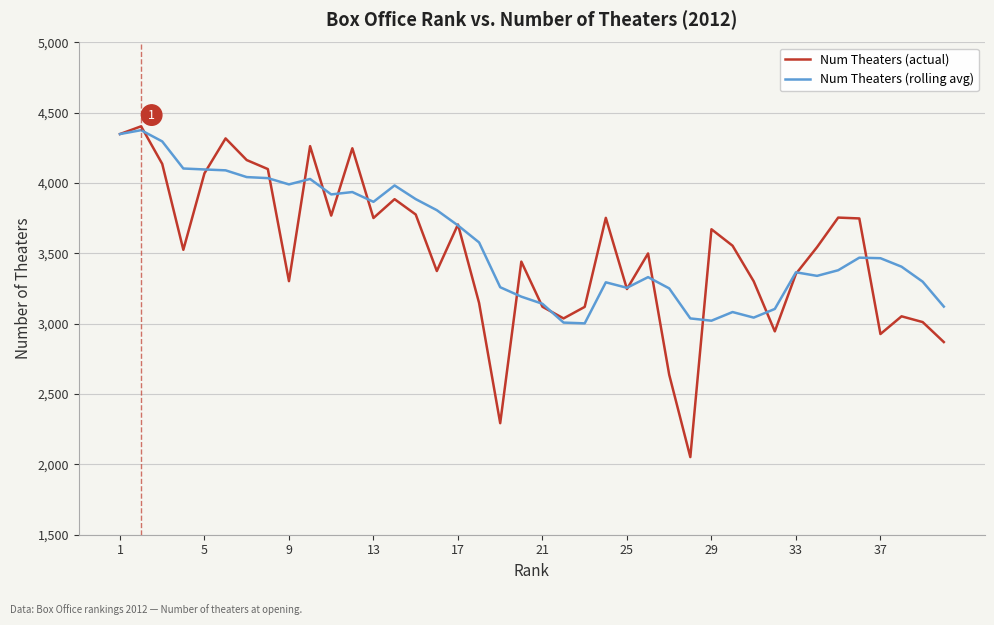

What is the lowest value of the Num Theaters (actual) series?

2052.0